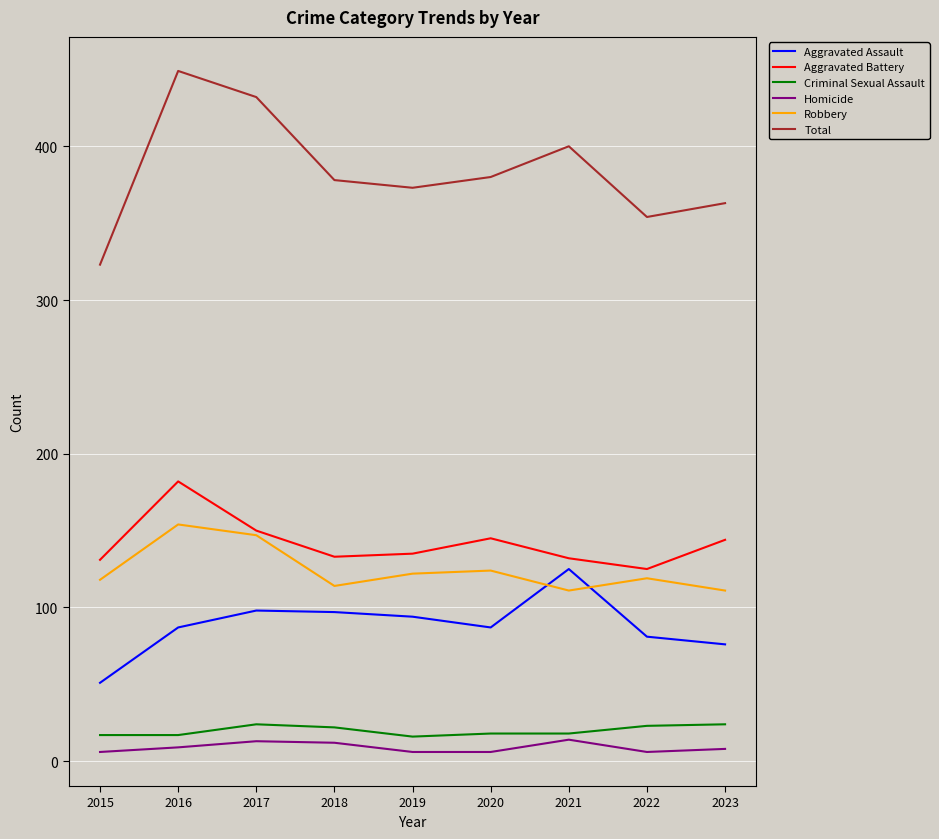

Is the value of Homicide at 2019 greater than the value of Aggravated Battery at 2015?

No